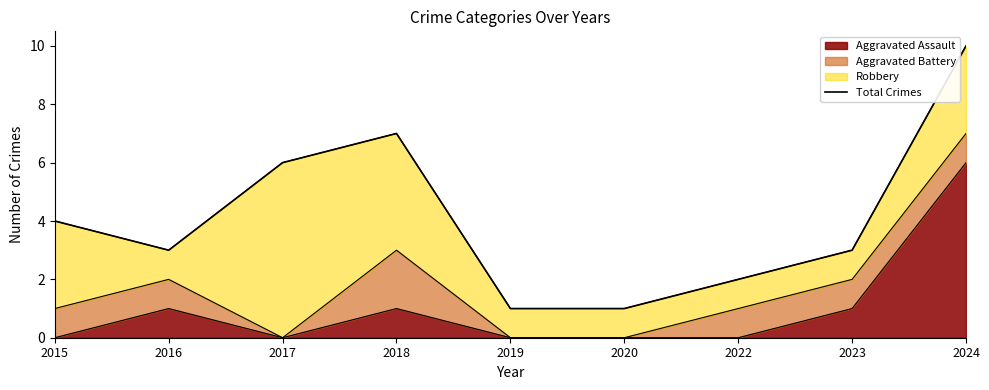

The value at 2024 is 6. True or false?

False